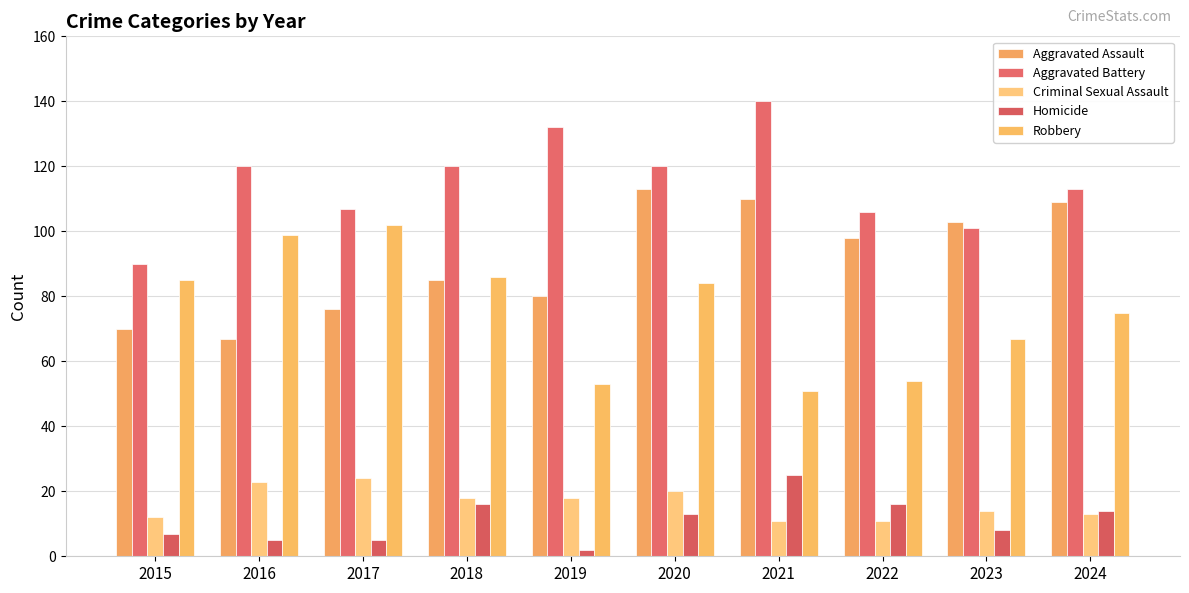

Reading right to left, extract all data points from this chart.

Aggravated Assault: 2024=109	2023=103	2022=98	2021=110	2020=113	2019=80	2018=85	2017=76	2016=67	2015=70
Aggravated Battery: 2024=113	2023=101	2022=106	2021=140	2020=120	2019=132	2018=120	2017=107	2016=120	2015=90
Criminal Sexual Assault: 2024=13	2023=14	2022=11	2021=11	2020=20	2019=18	2018=18	2017=24	2016=23	2015=12
Homicide: 2024=14	2023=8	2022=16	2021=25	2020=13	2019=2	2018=16	2017=5	2016=5	2015=7
Robbery: 2024=75	2023=67	2022=54	2021=51	2020=84	2019=53	2018=86	2017=102	2016=99	2015=85